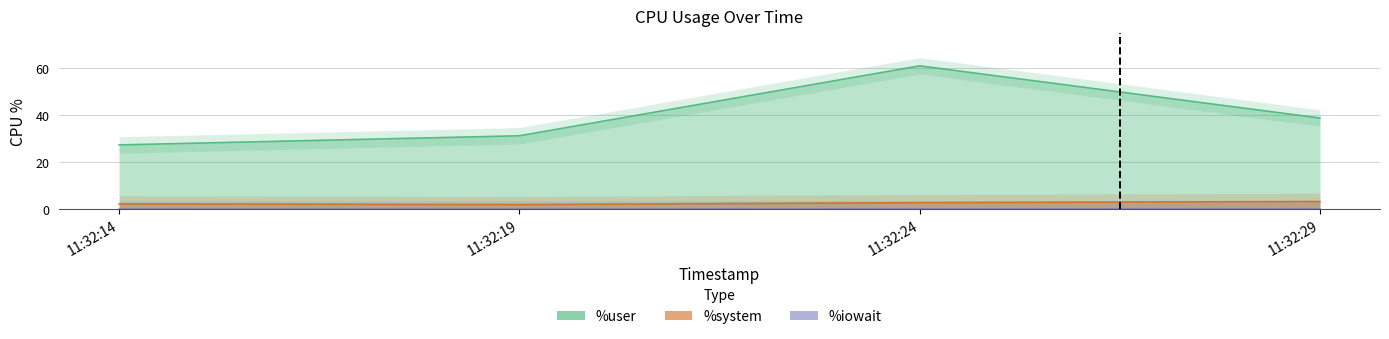

Which has a higher value, 11:32:29 or 11:32:24?

11:32:24